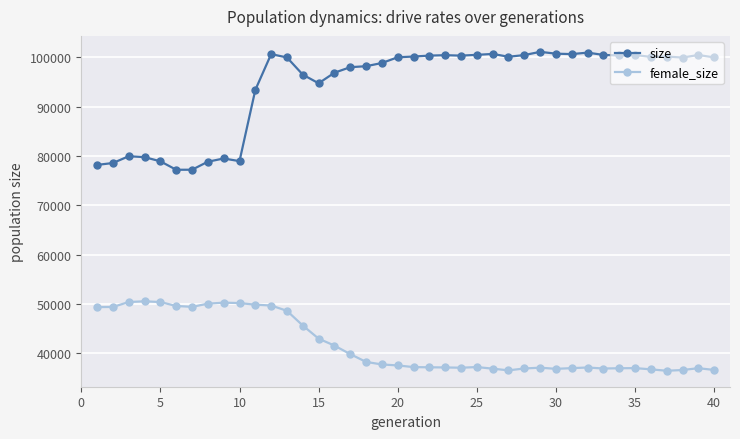

What is the difference between the second highest and minimum values in the size series?

23774